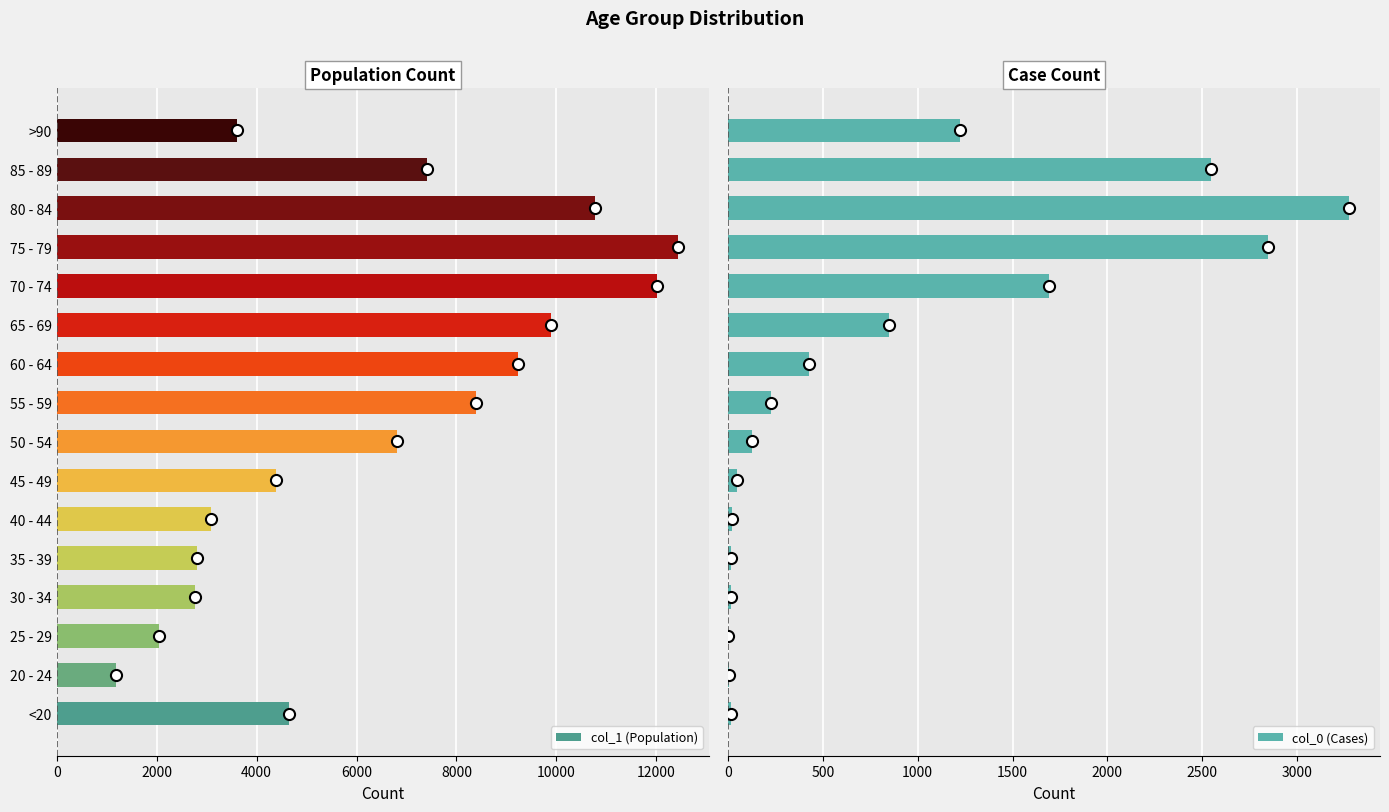

The value of col_1 (Population) at 40 - 44 is 1182. True or false?

False